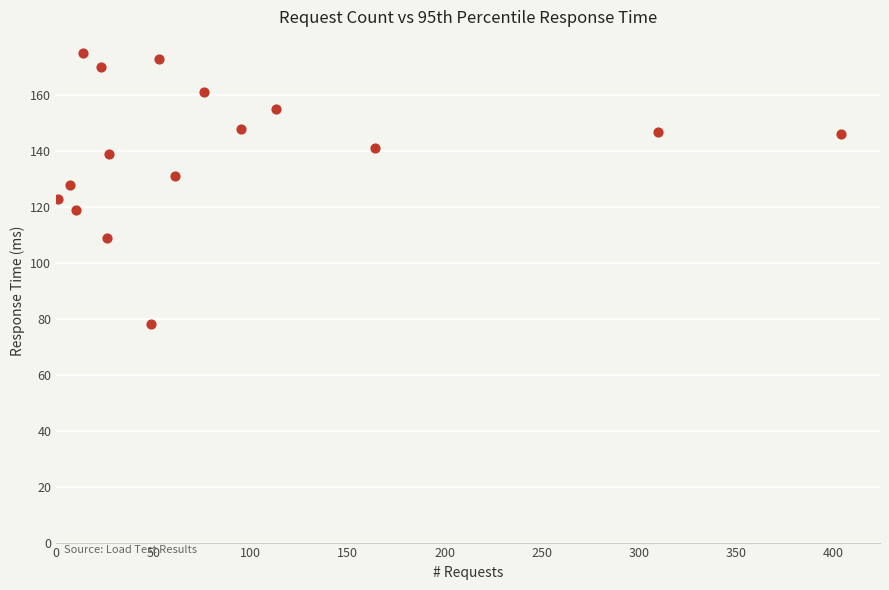

What is the range of X values (max minus min)?

403